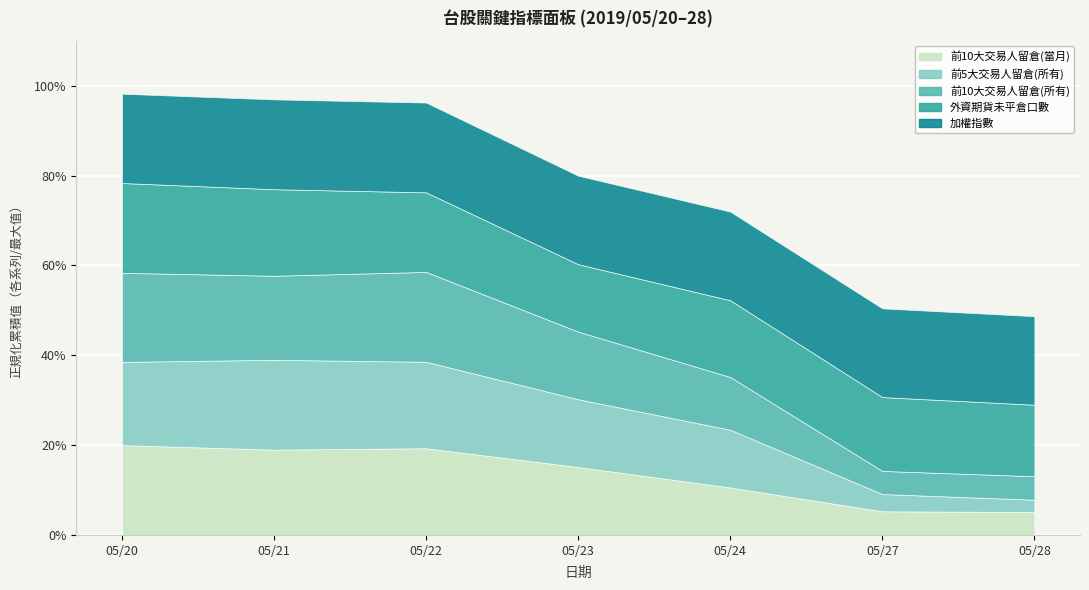

In 加權指數, how many points are lower than both neighbors (excluding endpoints)?

1